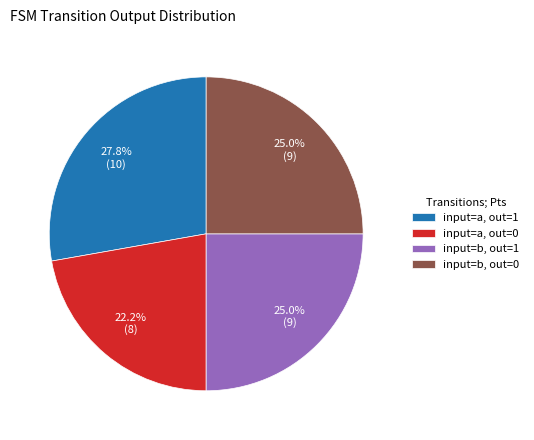

What is the smallest slice in the pie chart?

input=a, out=0